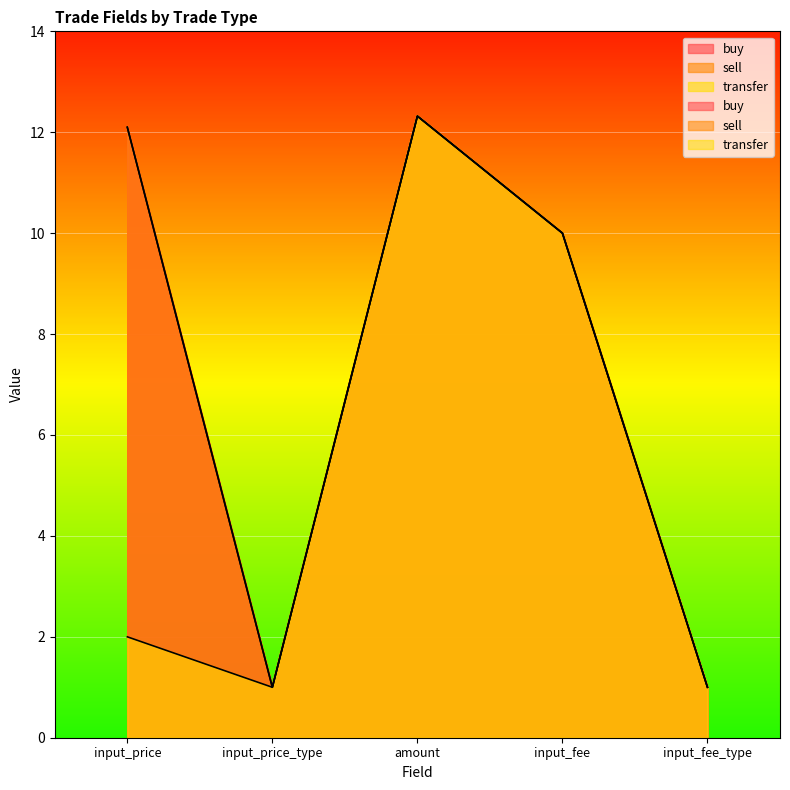

Is the value of sell at input_fee_type greater than the value of buy at input_fee_type?

No